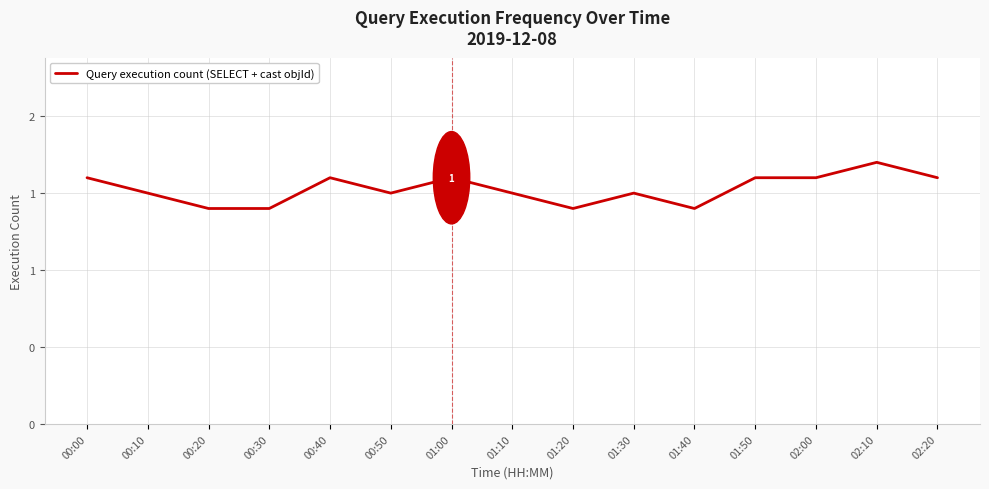

What is the sum of all values?

22.9